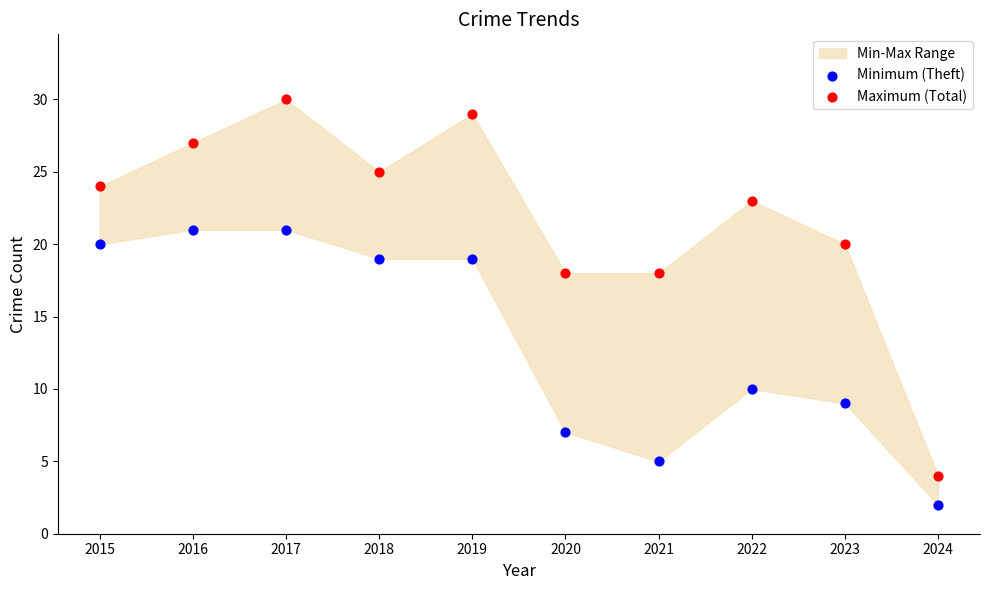

Which series reaches the minimum Y coordinate?

Minimum (Theft)